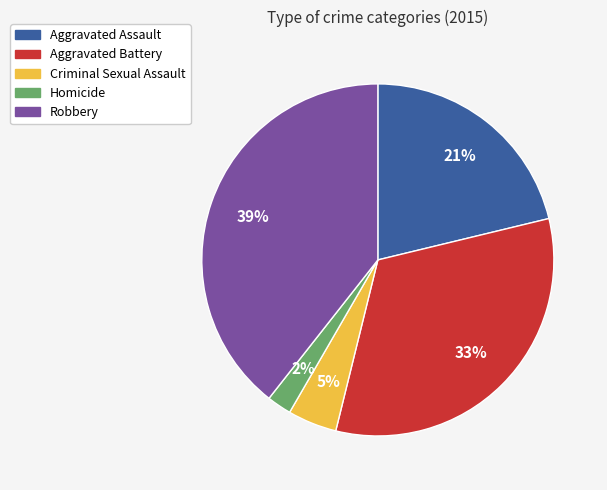

What is the largest slice in the pie chart?

Robbery